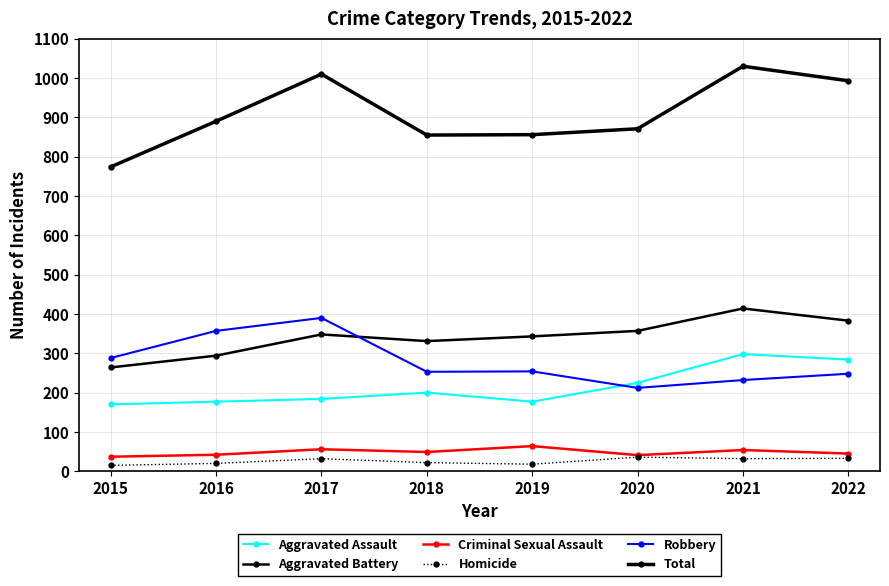

Count the number of categories in the chart.

8